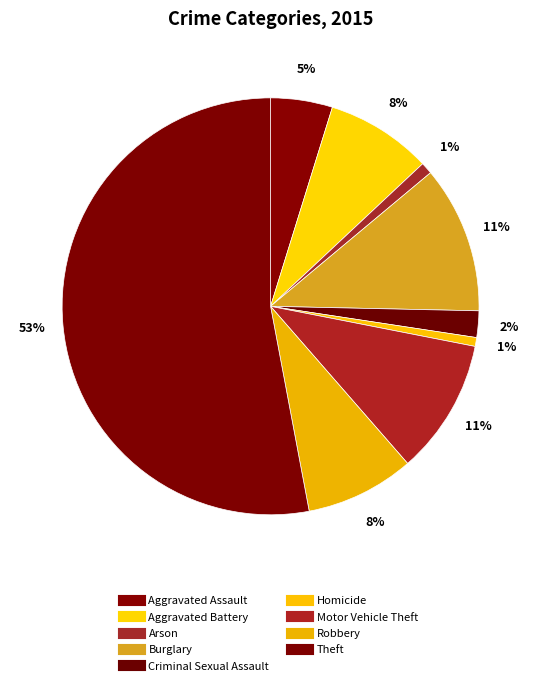

Which category has the smallest portion of the pie?

Homicide